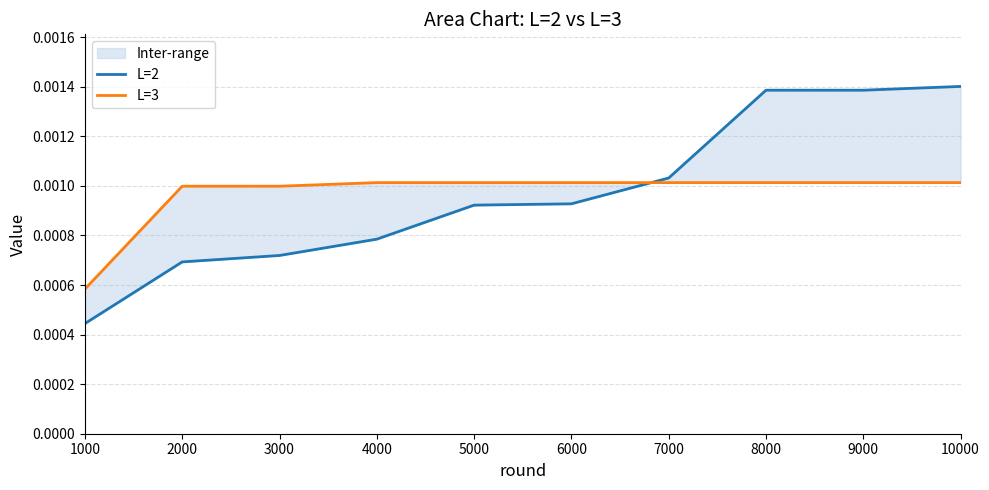

How many lines are shown in the chart?

2